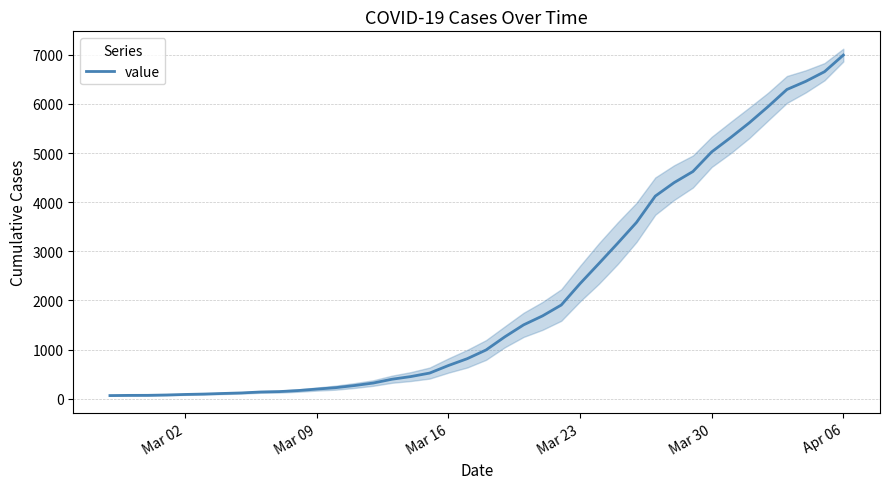

Which category has the highest value in the value series?

Apr 06